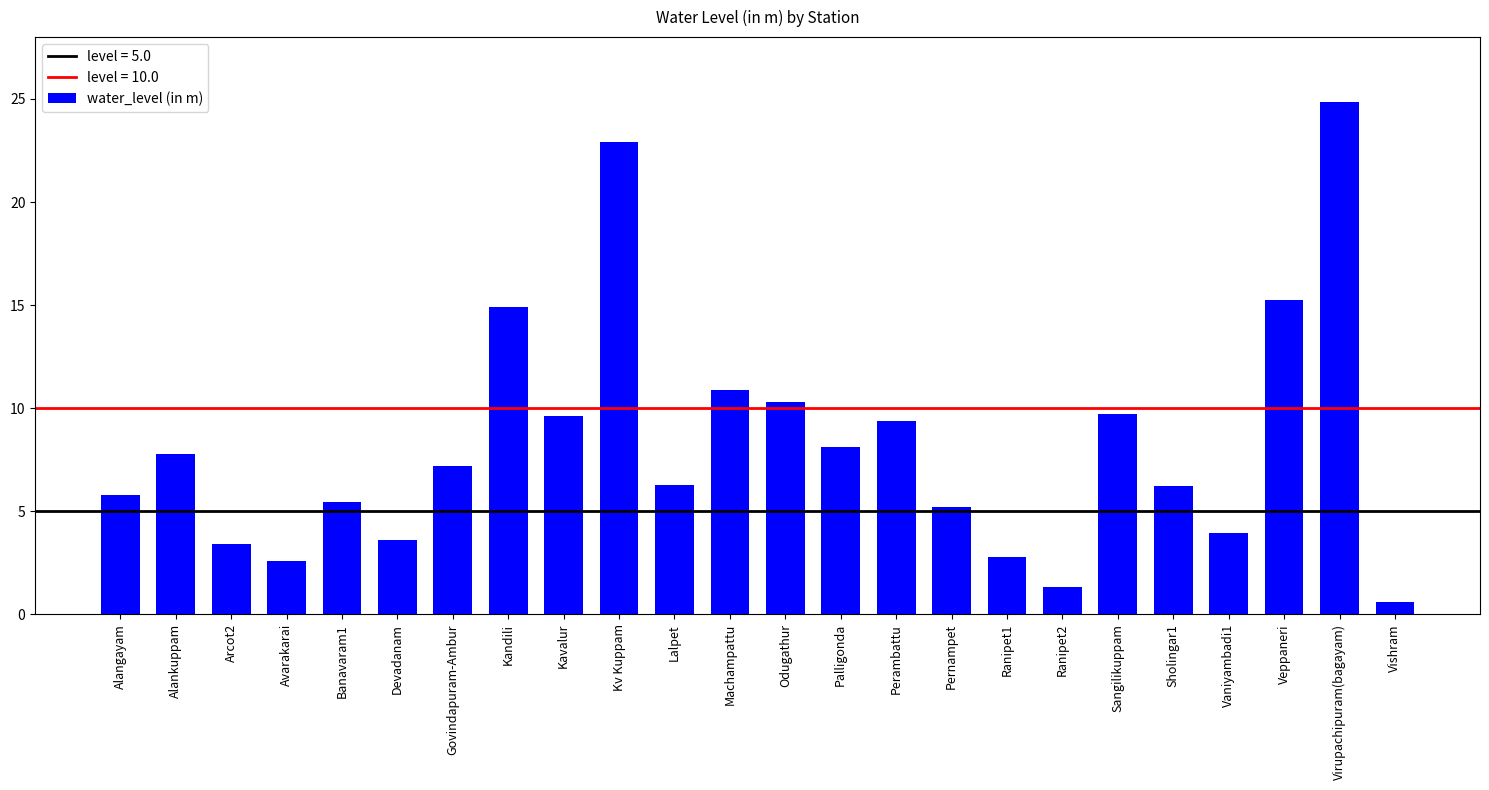

What position from the right is Alangayam?

24